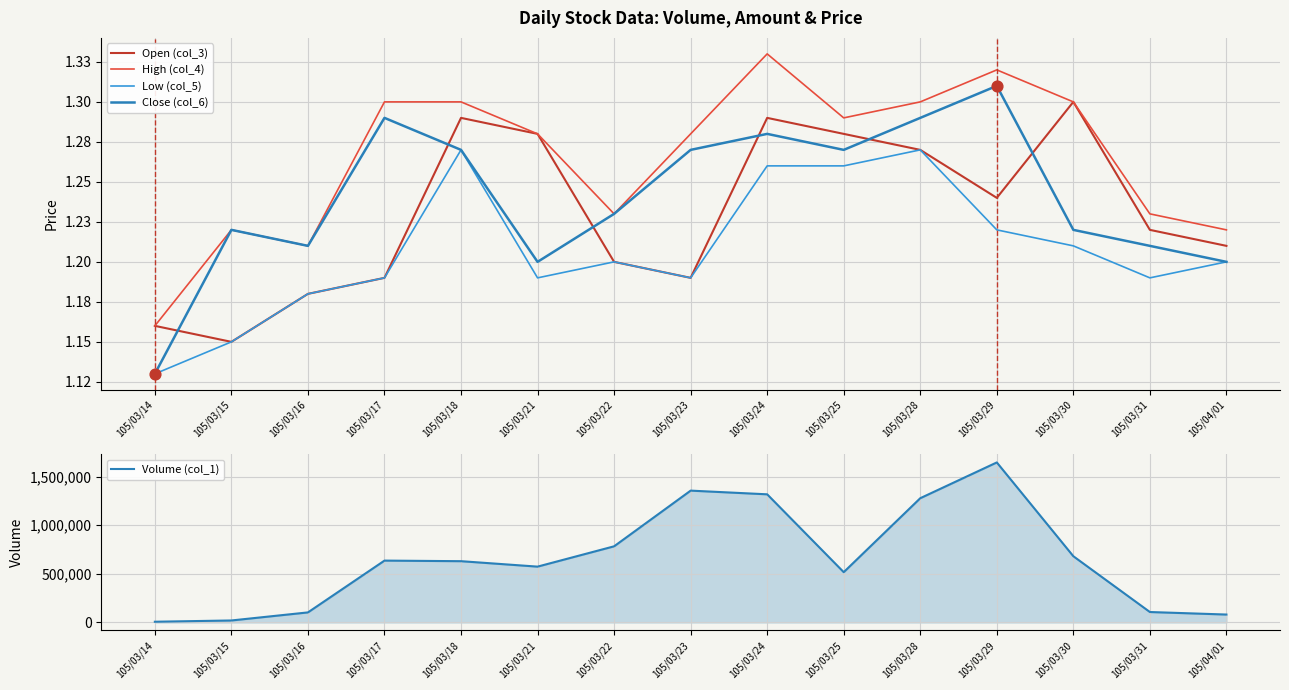

Which series has the largest total across all categories?

Volume (col_1)